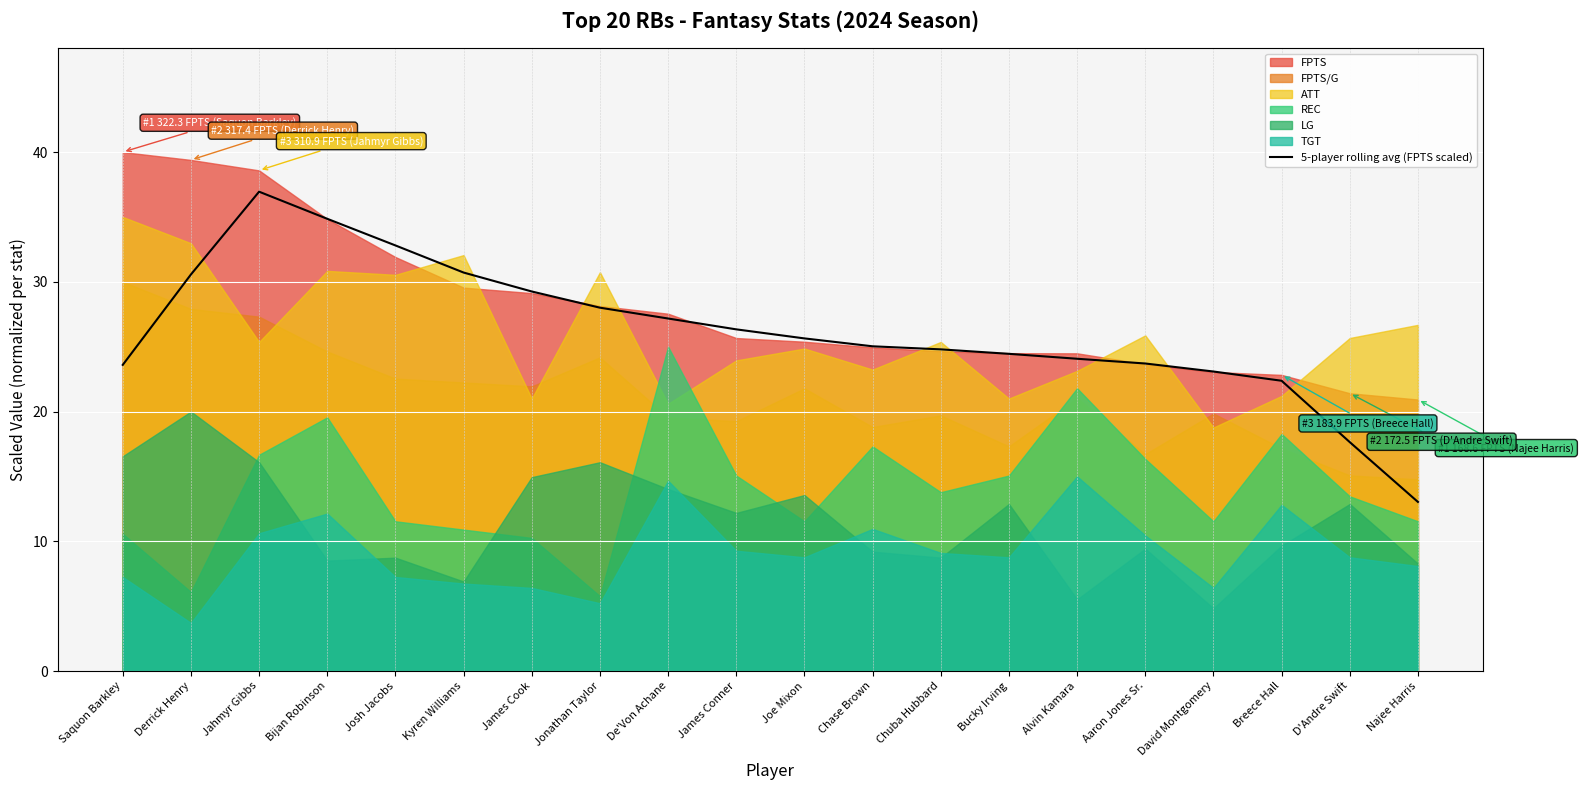

Which has a higher value, James Conner or James Cook?

James Cook